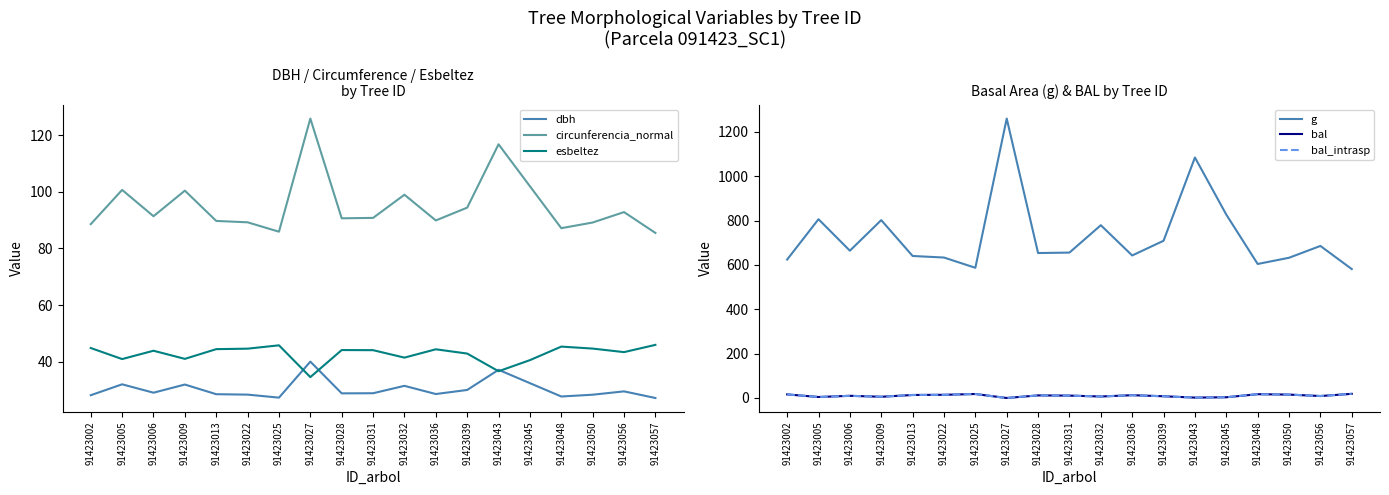

The value of dbh at 91423022 is 28.4. True or false?

True